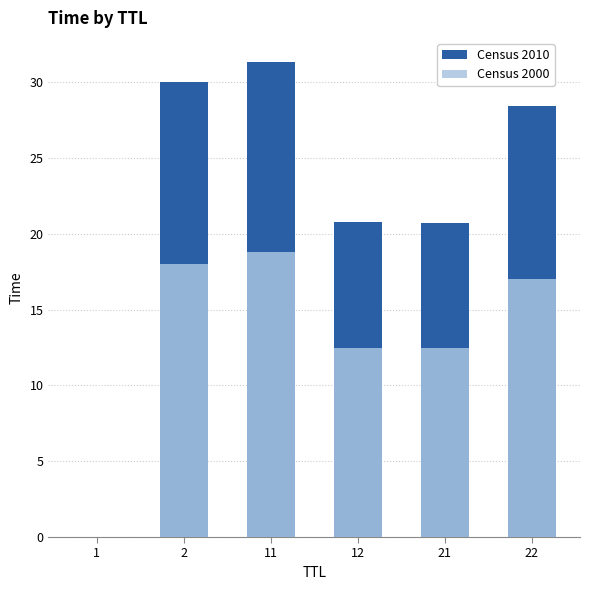

At how many categories does at least one series exceed 31?

1